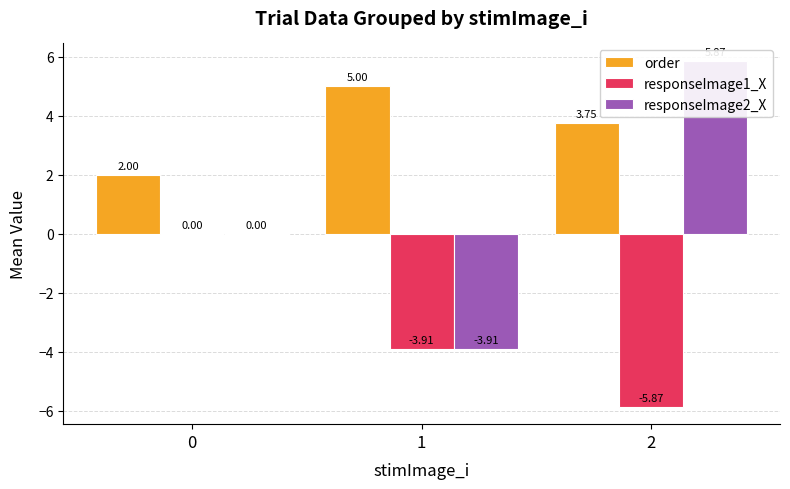

List the series in order of their overall mean, highest first.

order, responseImage2_X, responseImage1_X